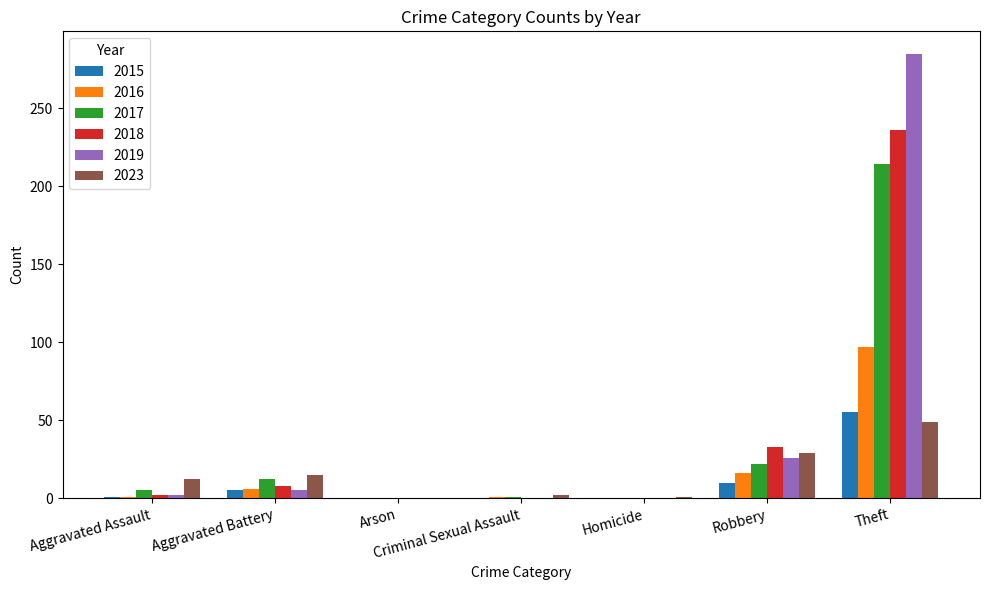

What is the greatest value displayed?

285